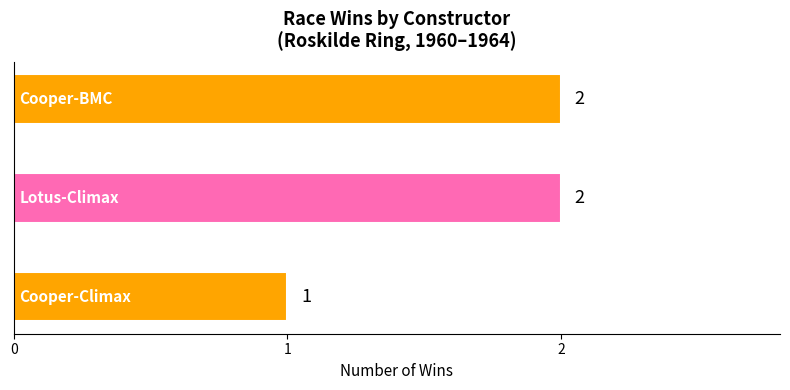

Count the values in the range 1 to 2.

3